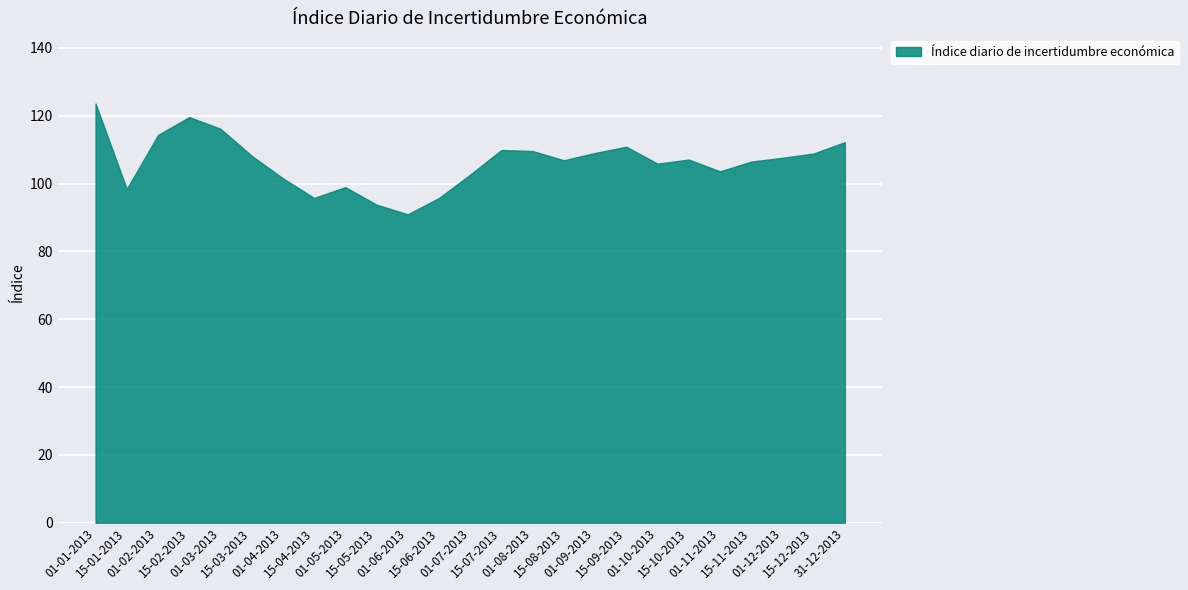

Where is the first local maximum?

15-02-2013